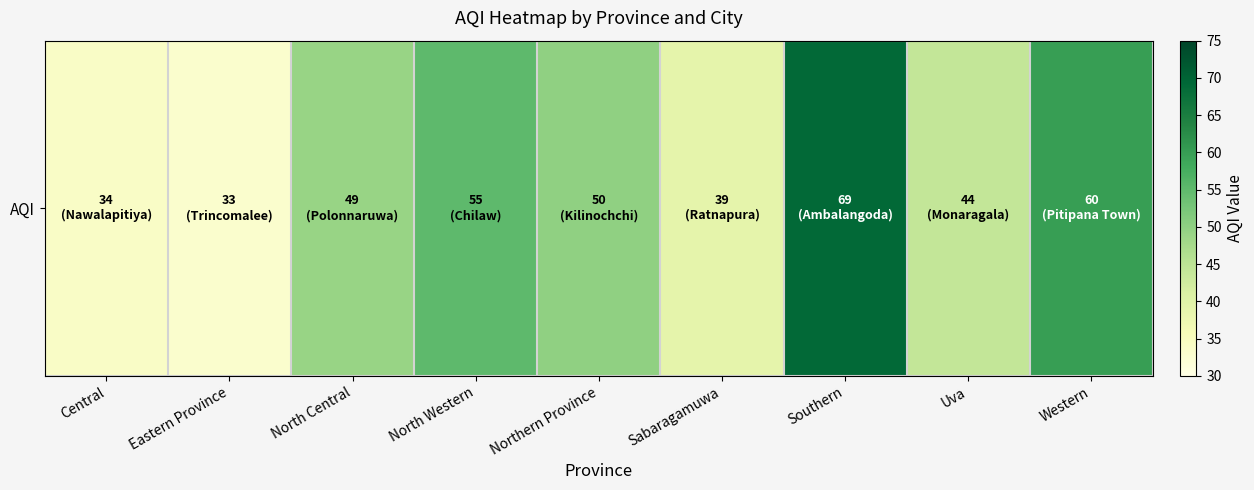

At which category does the chart reach its peak across all series?

Southern